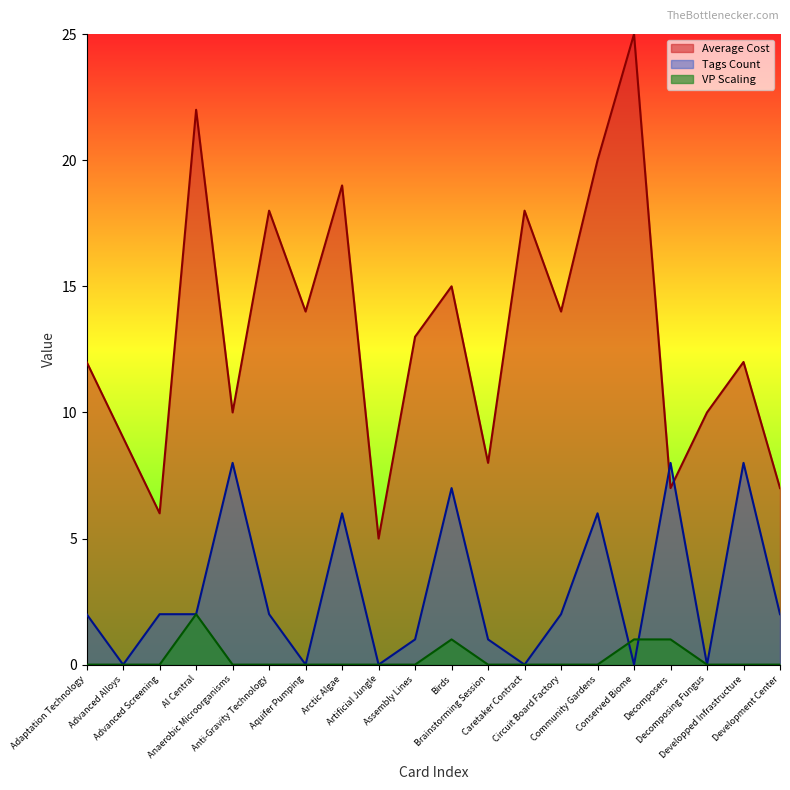

Which series has the largest range (max minus min)?

Average Cost